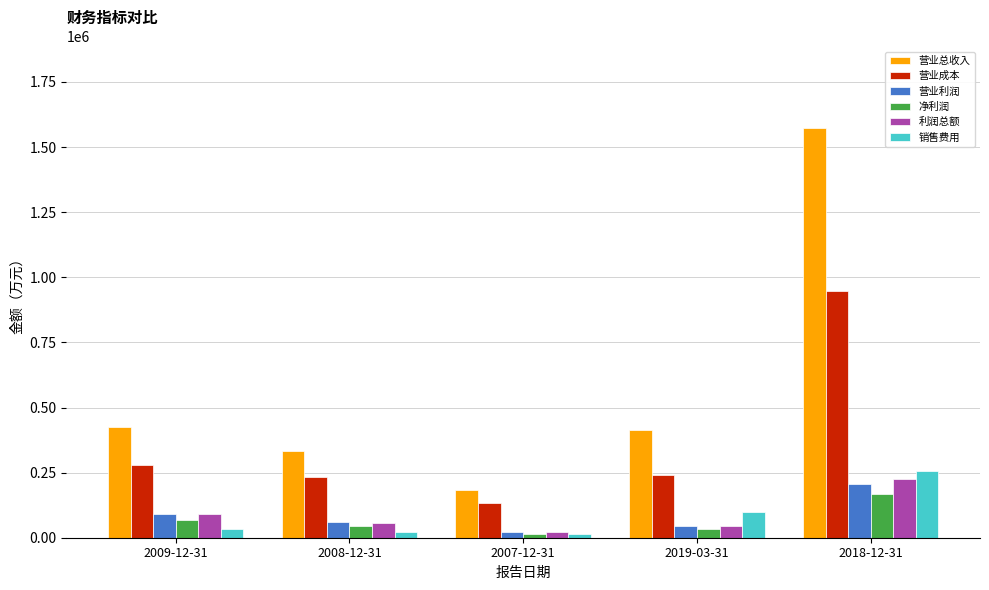

Which series changed the most between 2009-12-31 and 2008-12-31?

营业总收入